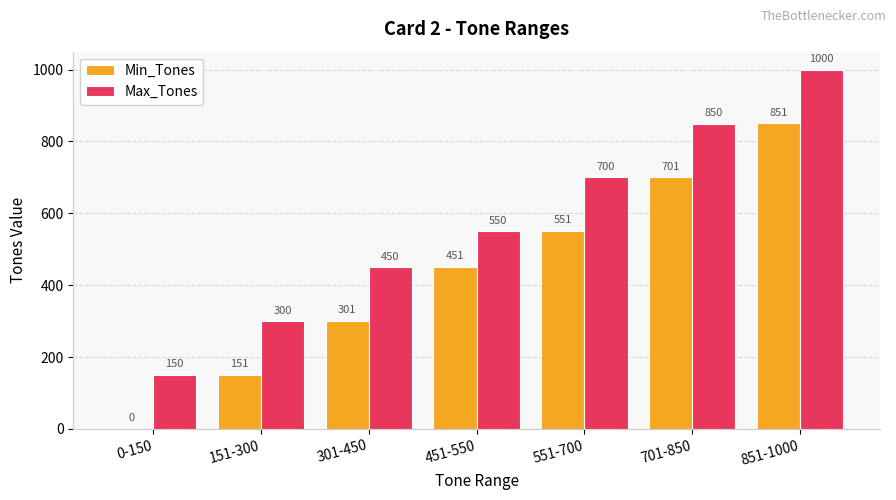

How many series are shown in this chart?

2